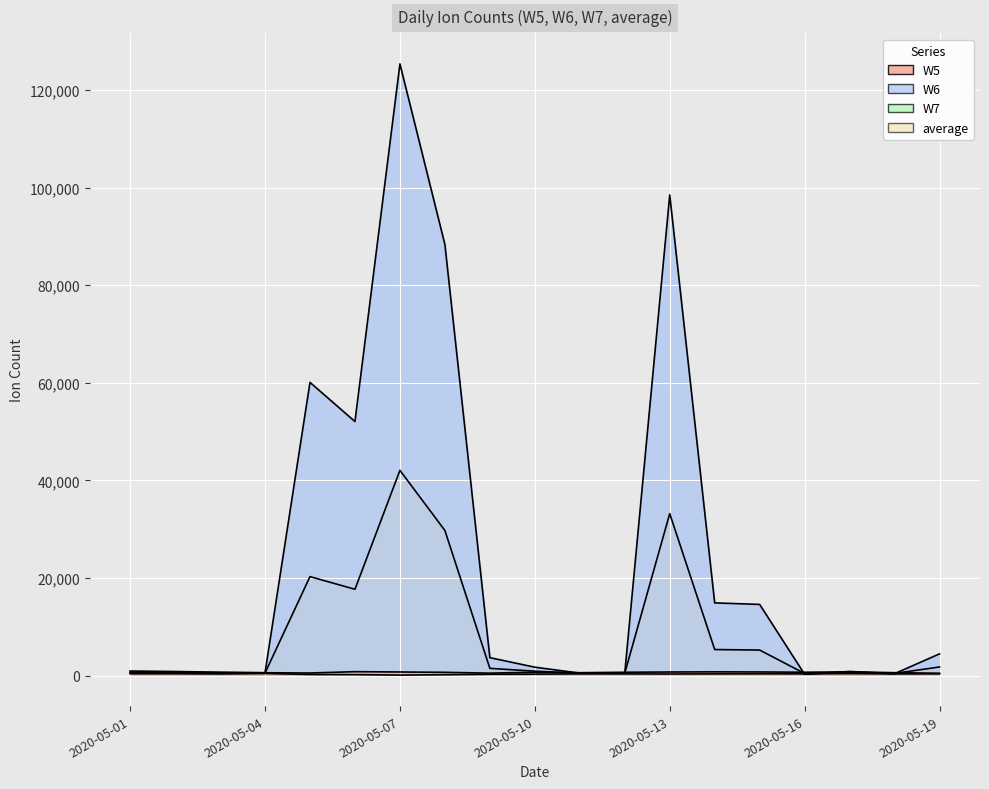

How many data points in W5 are less than 652?

9